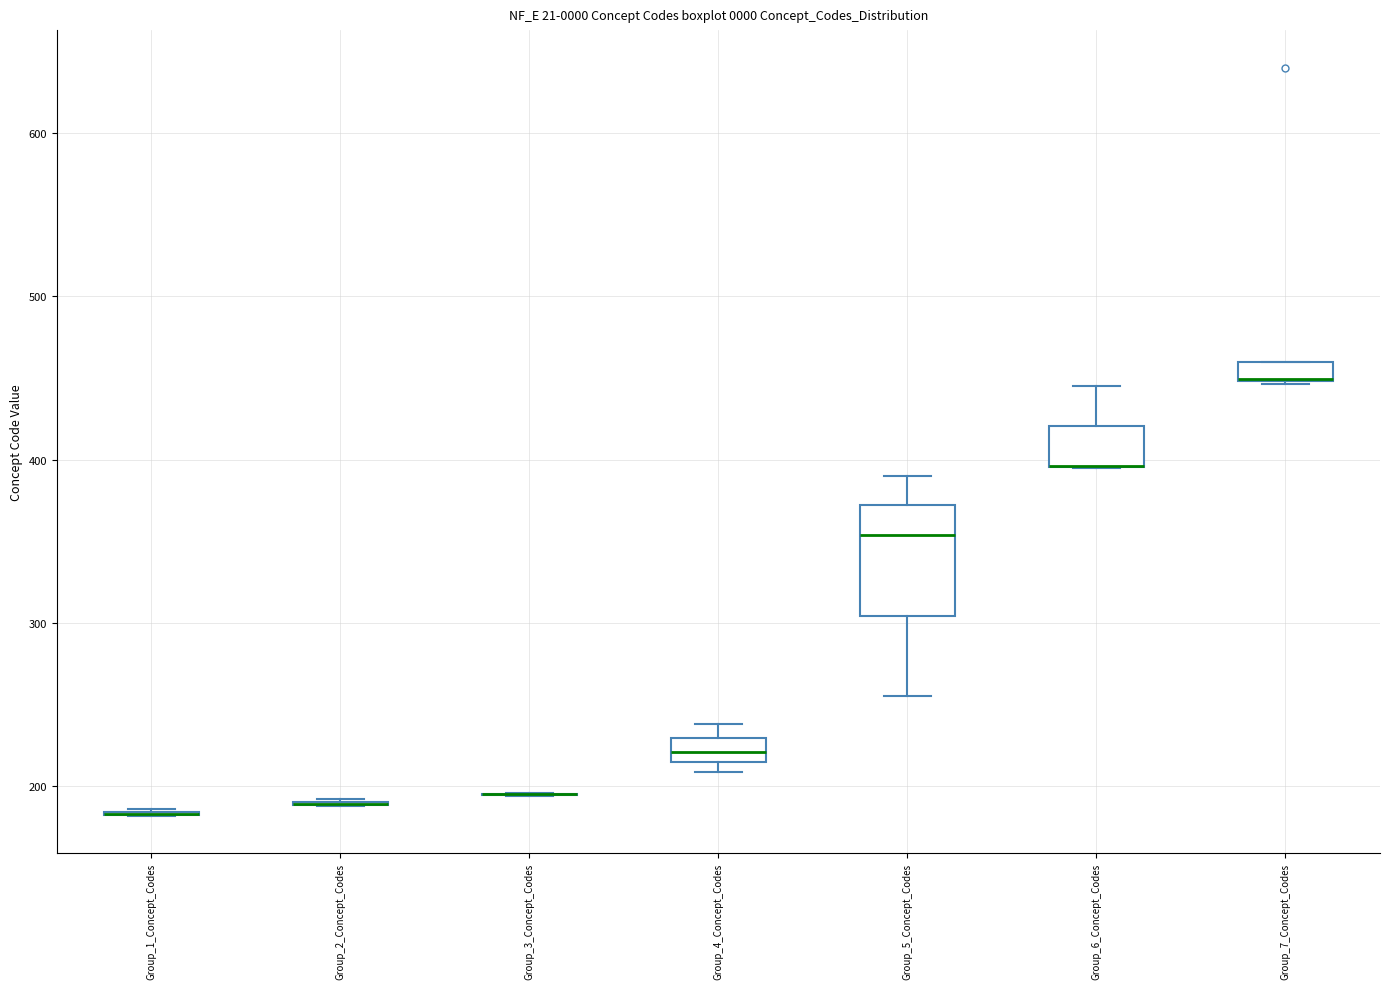

Where does the upper whisker of the box for Group_6_Concept_Codes end on the y-axis? The values are not printed on the chart, so give them approximately, as read against the axis.

450